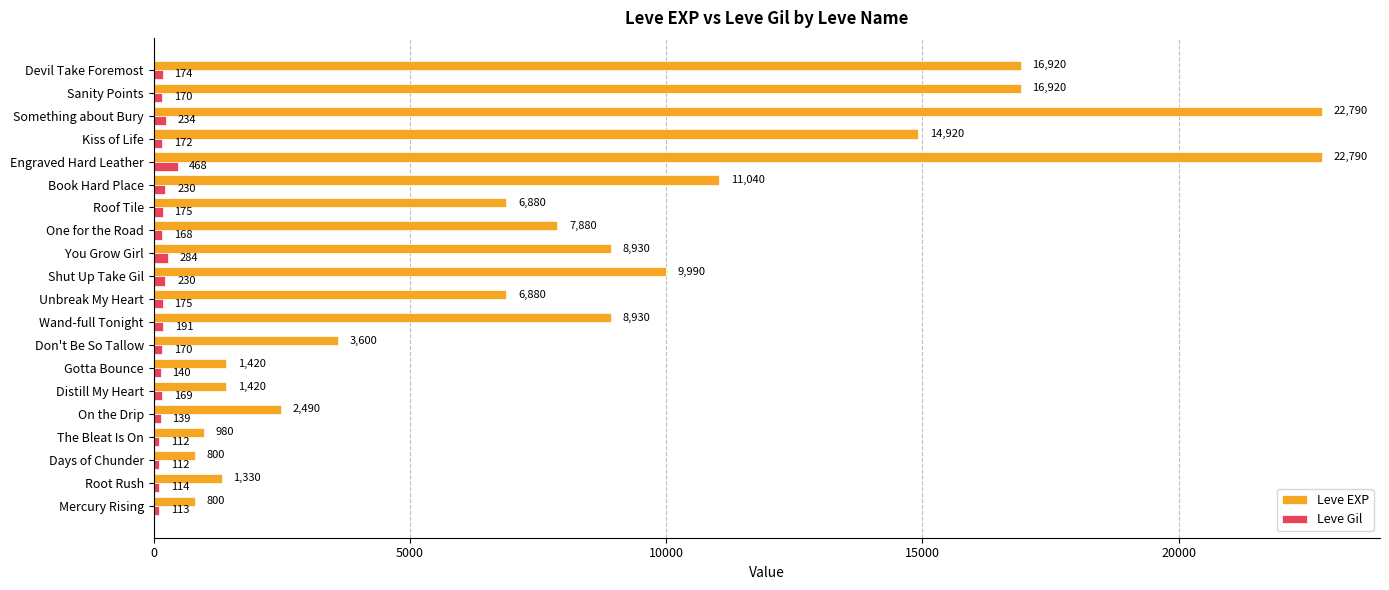

What is the greatest value displayed?

22790